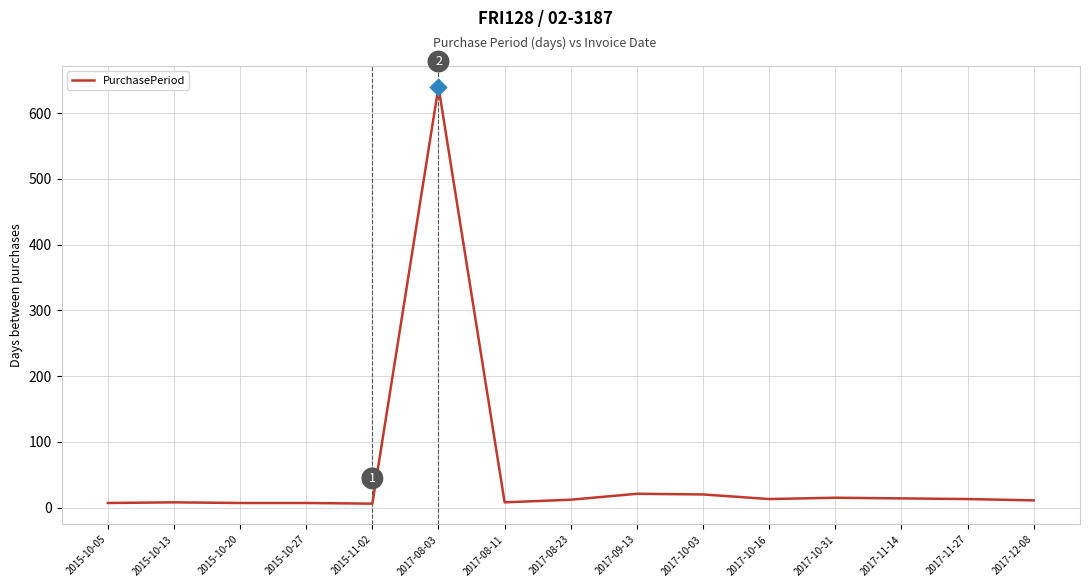

What is the difference between the maximum and minimum values?

634